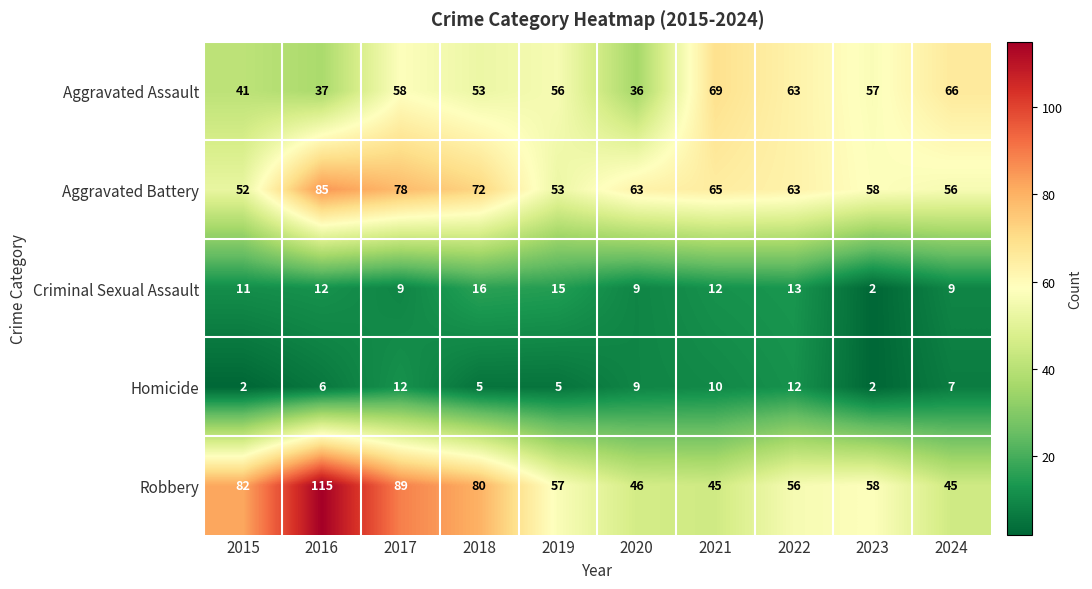

Which series has the largest range (max minus min)?

Robbery